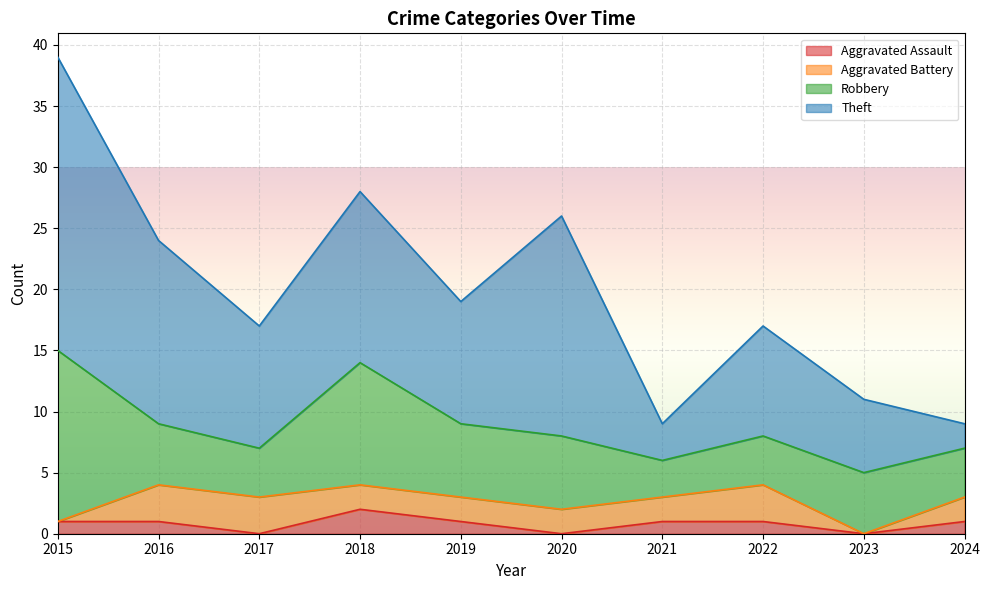

What is the difference between the Robbery values at 2019 and 2016?

1